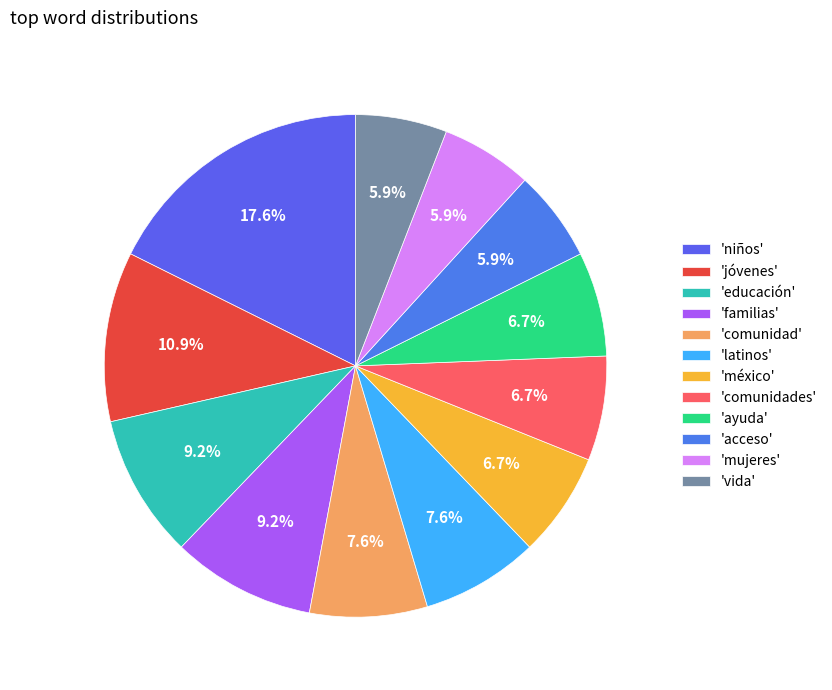

How many slices are in this pie chart?

12